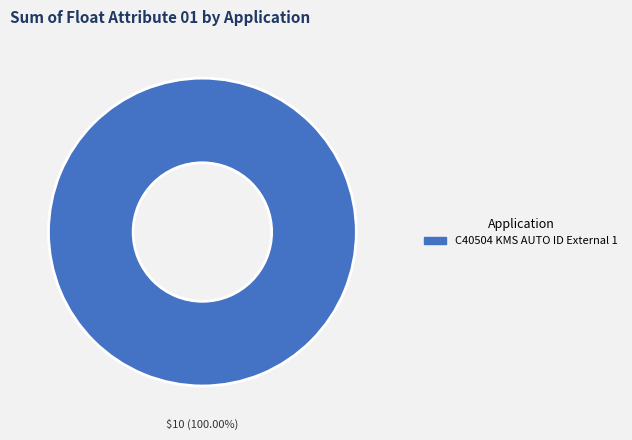

Rank the categories by value from highest to lowest.

C40504 KMS AUTO ID External 1